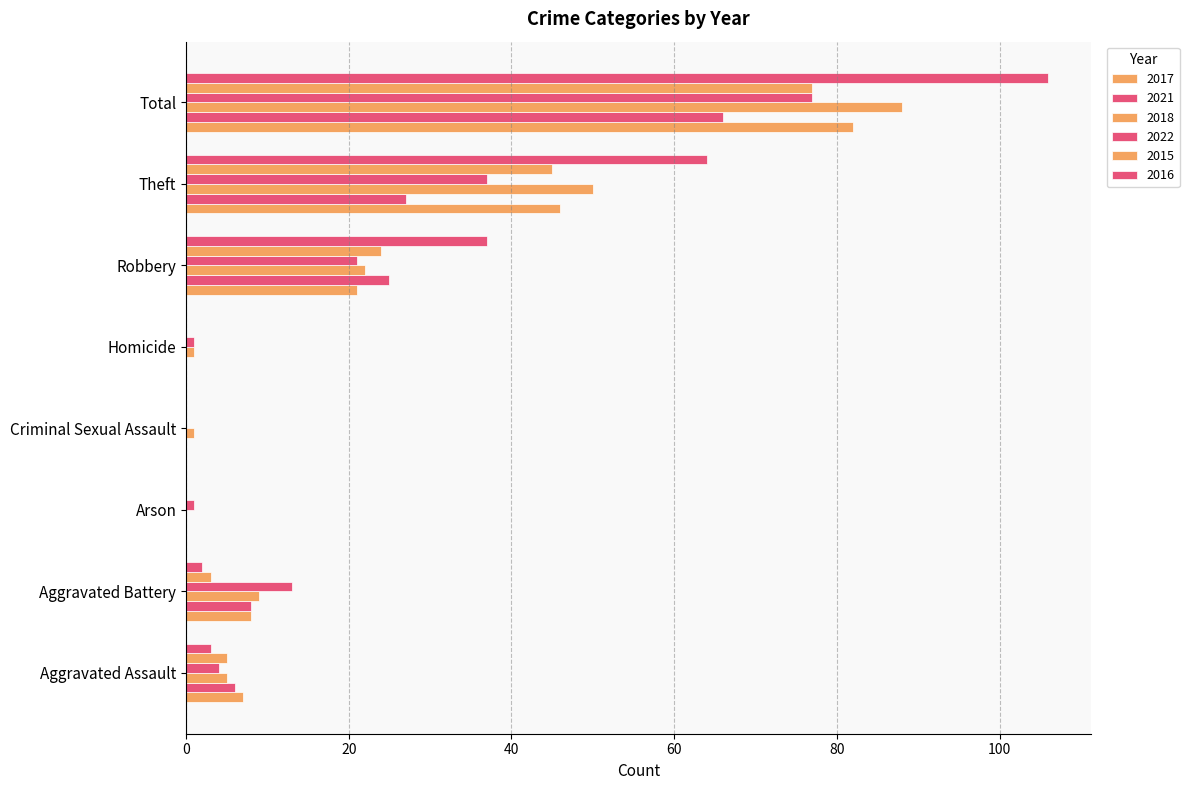

What is the difference between the highest and lowest values at Homicide?

1